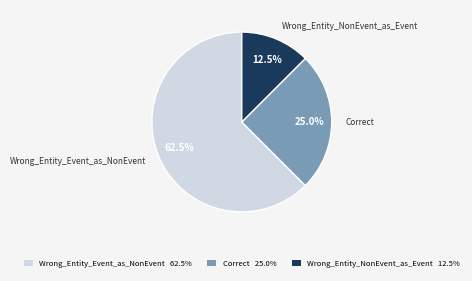

Count the number of slices in the pie.

3